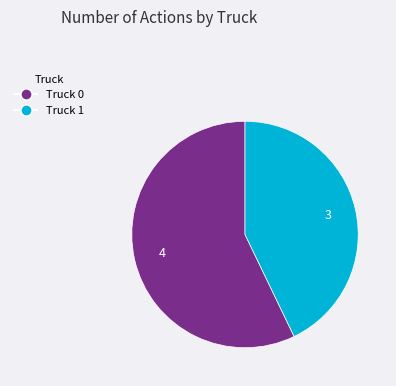

Which slice represents more than half of the pie?

Truck 0